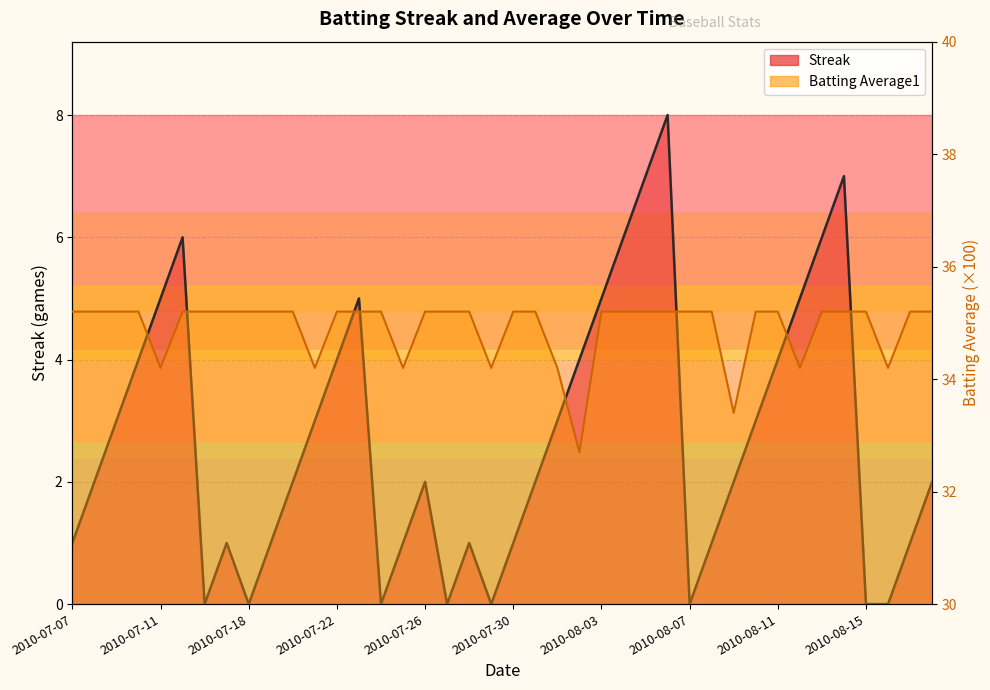

At which category is the sum across all series the highest?

2010-08-06